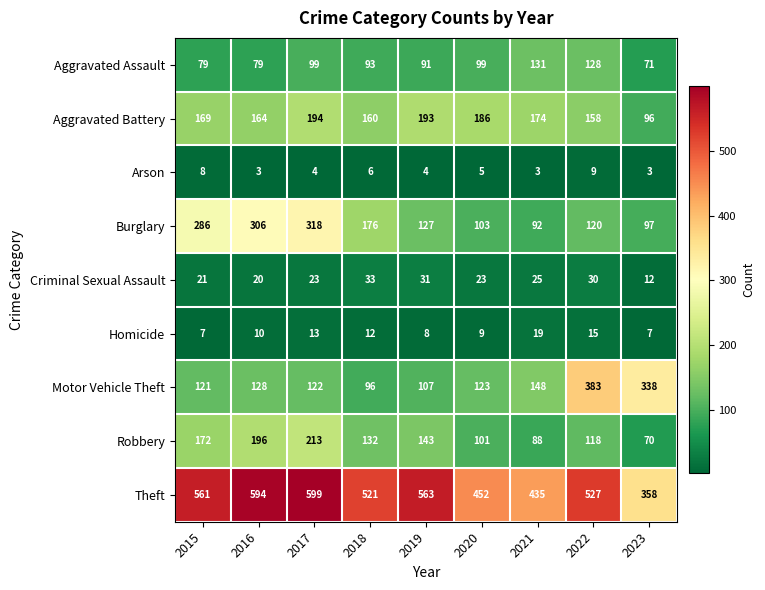

What is the sum of the Criminal Sexual Assault values at 2019 and 2015?

52